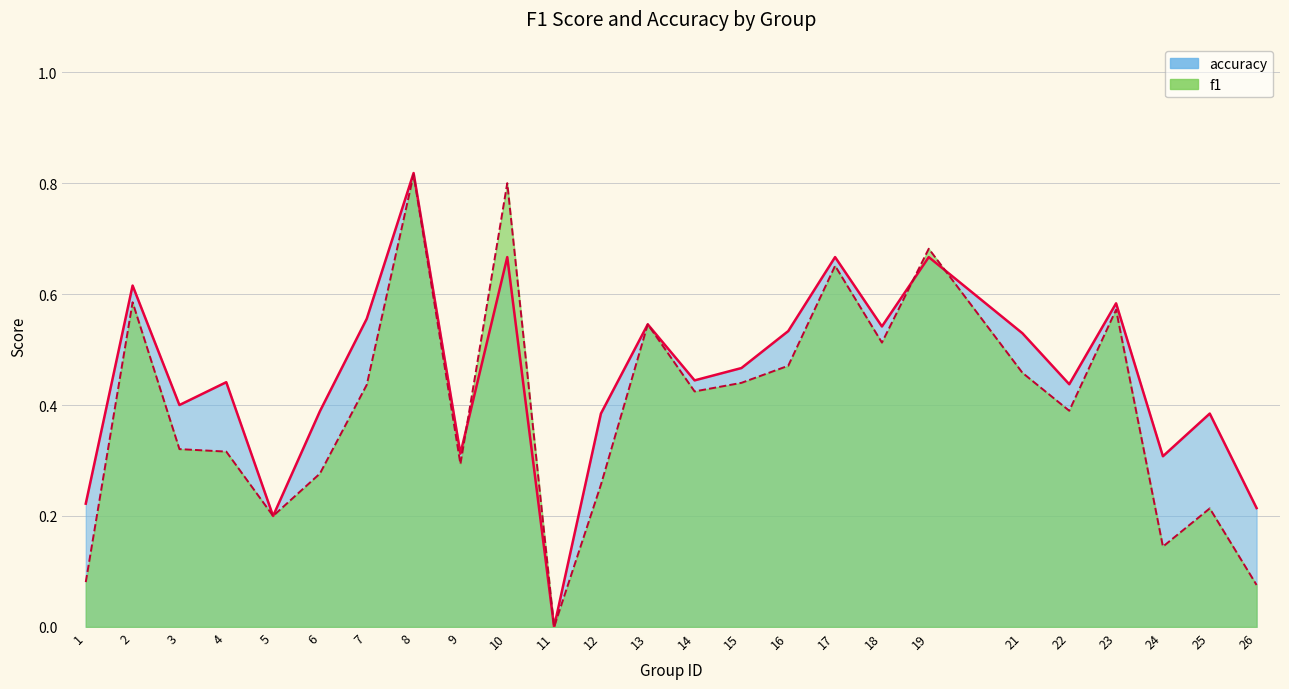

How many times do f1 and accuracy cross each other?

3